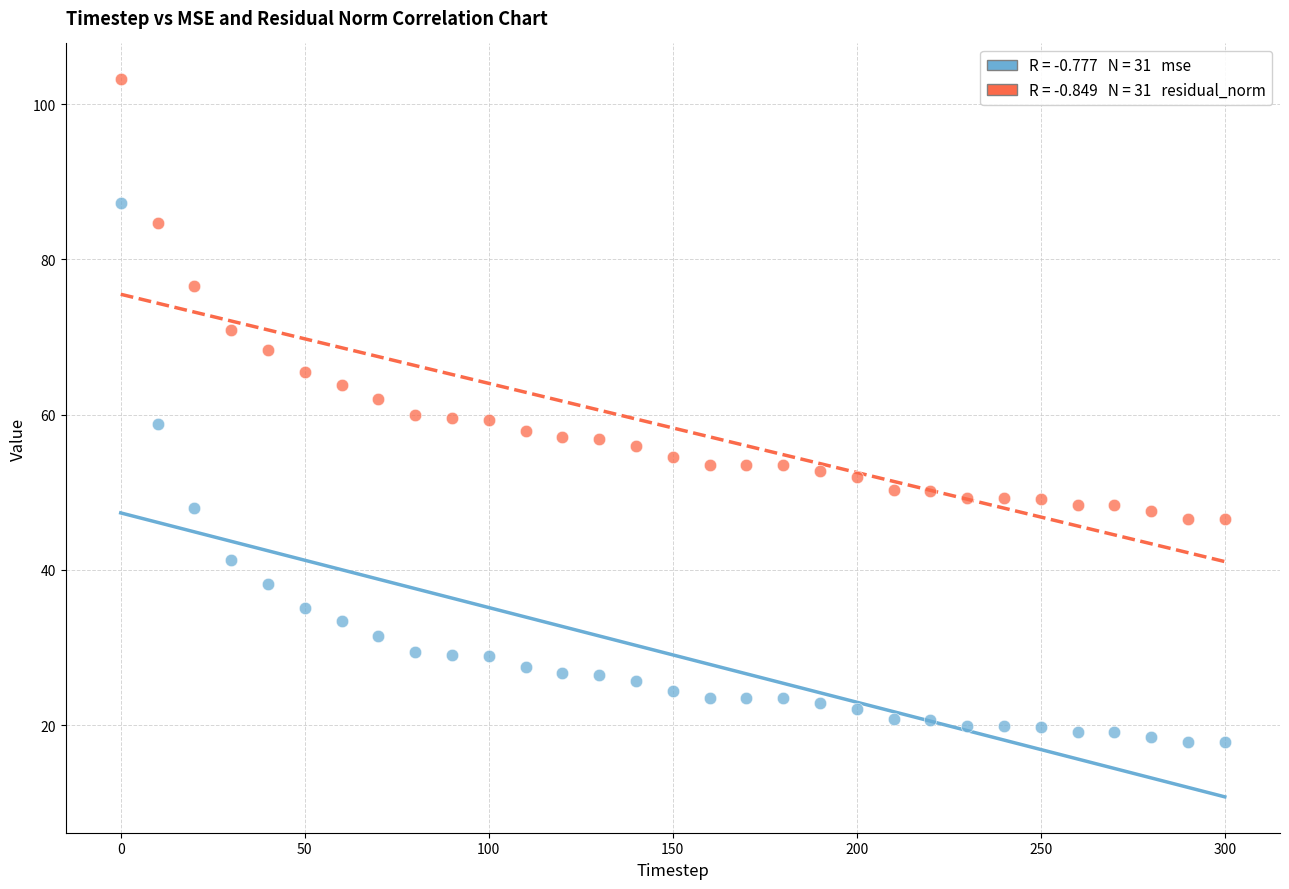

Across all data points, what is the range of Y values (max minus min)?

85.4